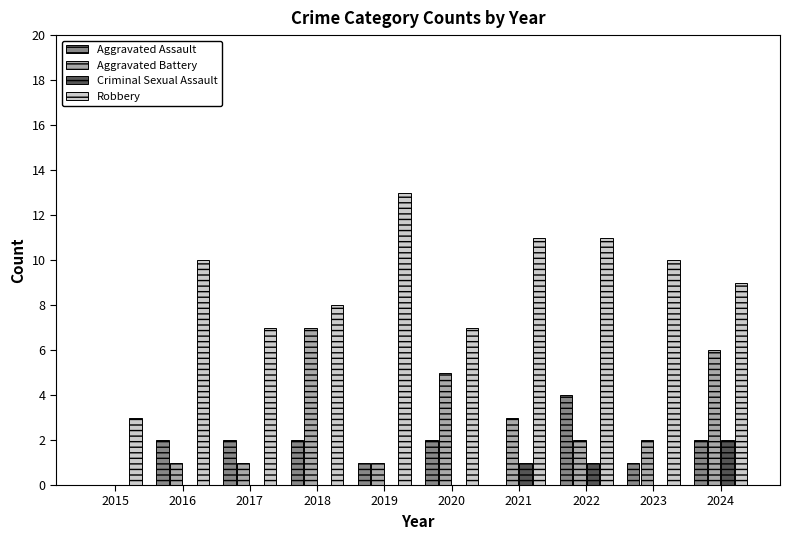

What is the sum of the Aggravated Battery values at 2021 and 2018?

10